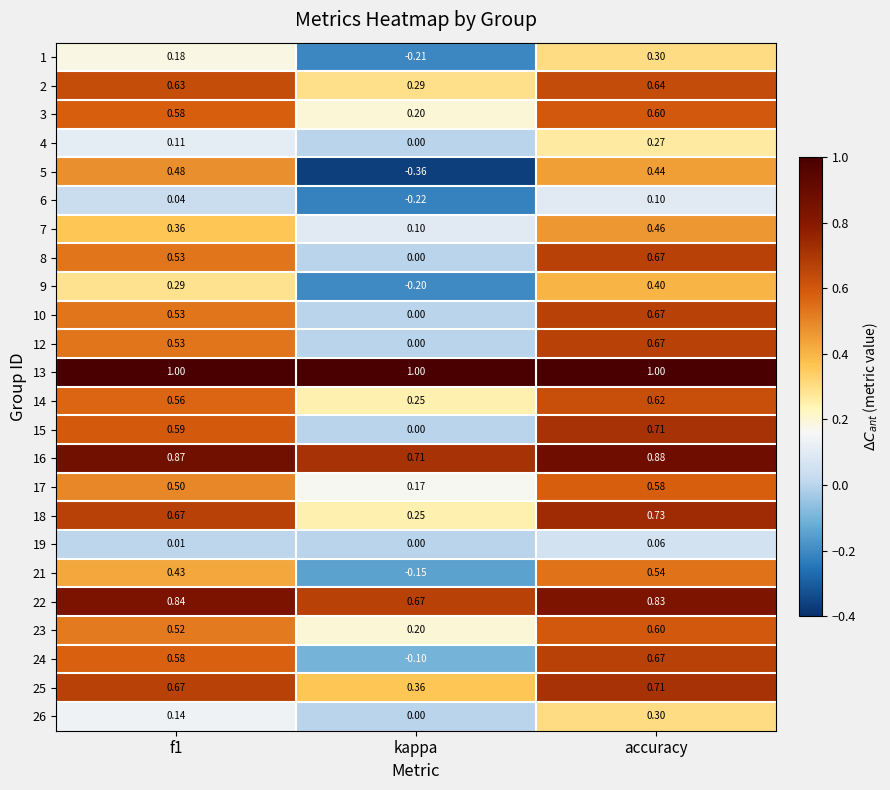

What is the difference between the highest and lowest values at kappa?

1.4